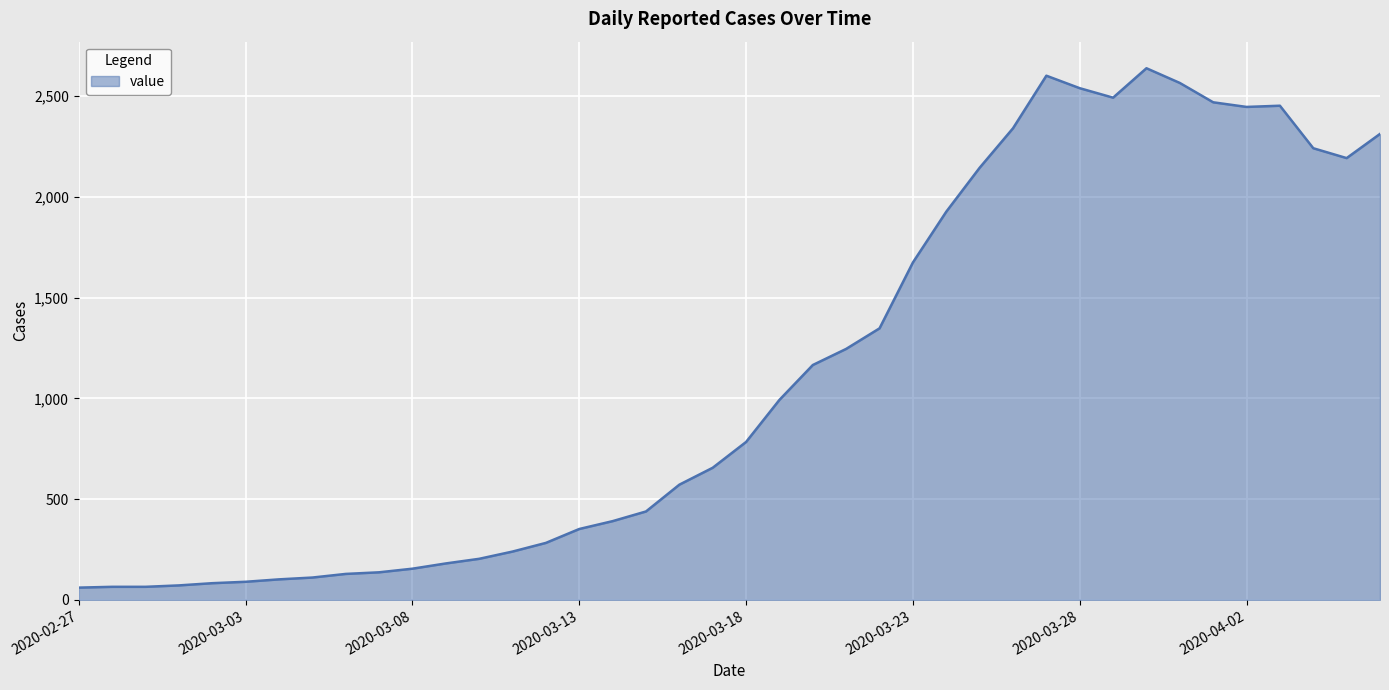

What is the minimum value shown in the chart?

61